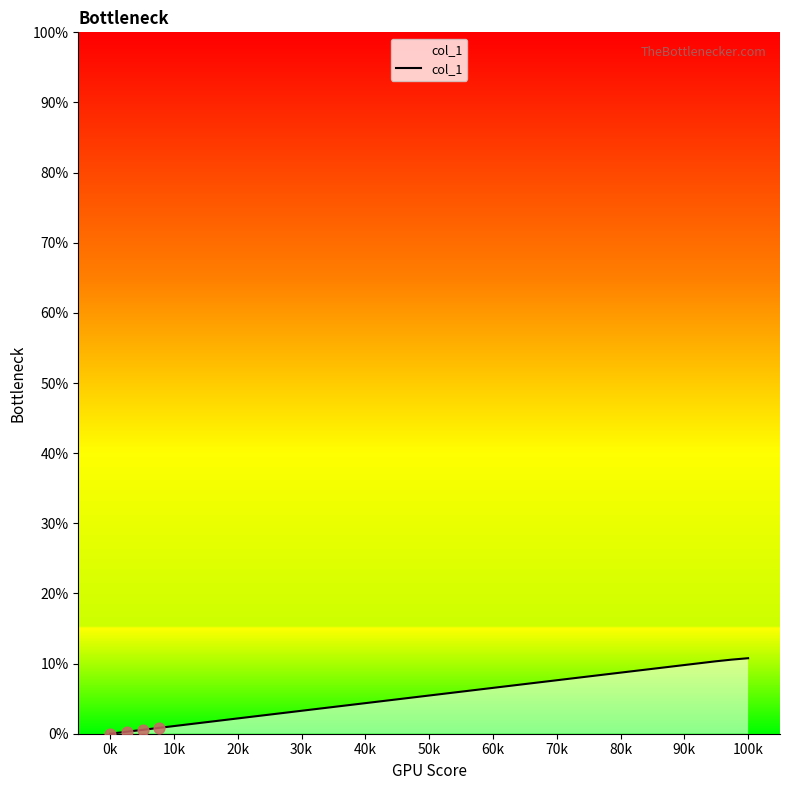

What is the maximum value shown in the chart?

10.8